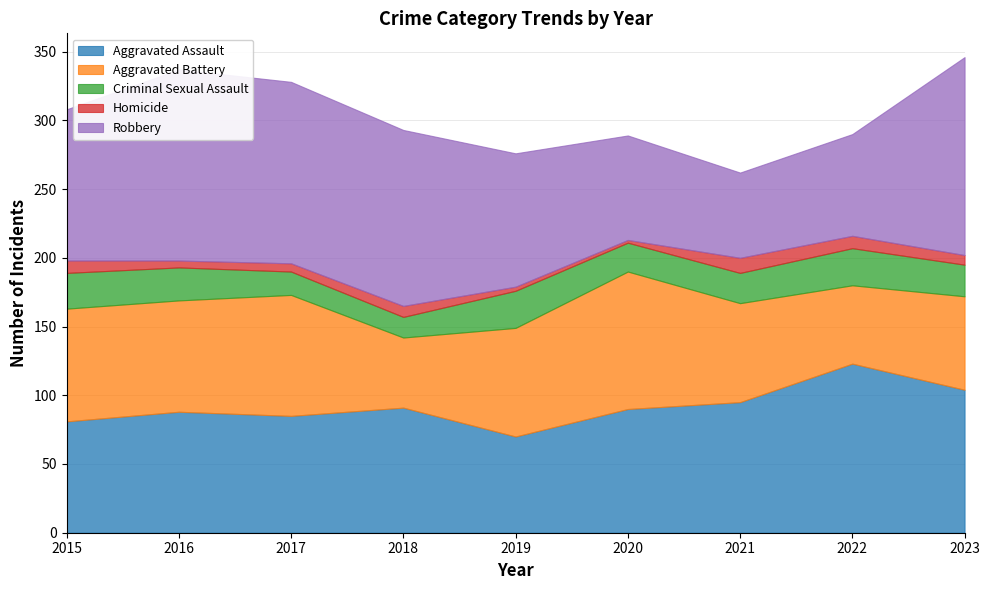

True or false: Robbery and Criminal Sexual Assault cross at least once.

False